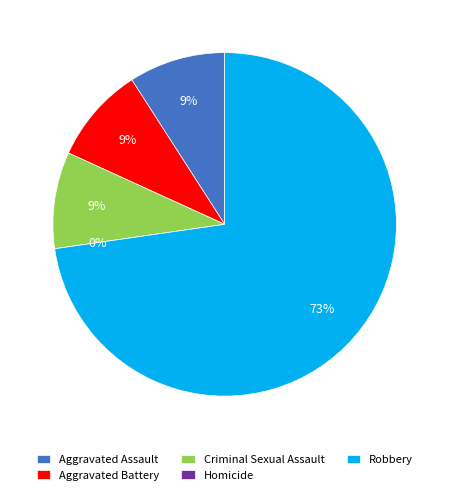

What is the majority slice?

Robbery